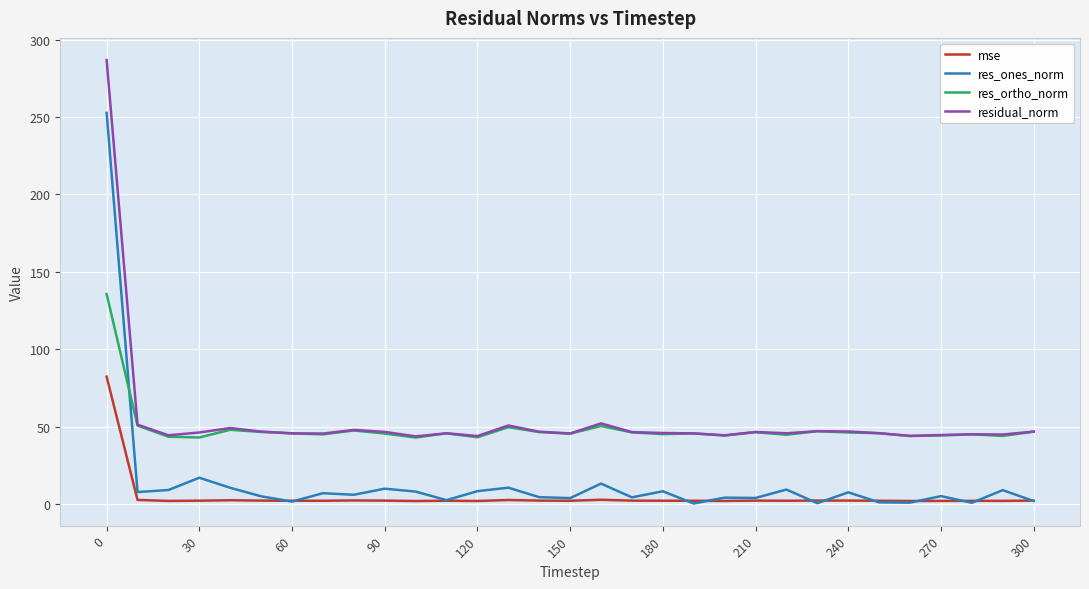

Which series has the largest range (max minus min)?

res_ones_norm